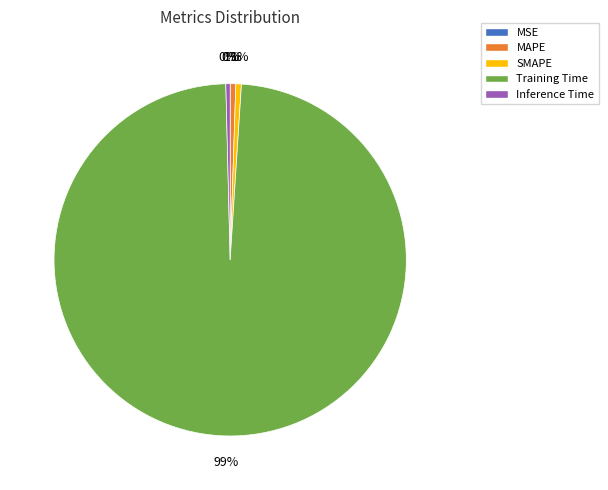

True or false: SMAPE accounts for 1% of the total.

True